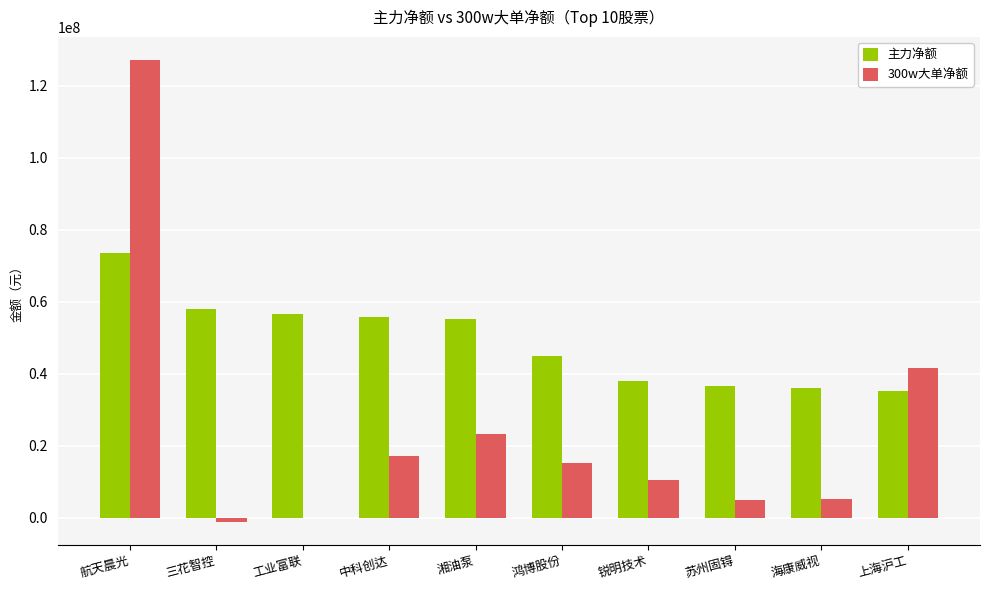

Is the value of 300w大单净额 at 鸿博股份 greater than the value of 主力净额 at 上海沪工?

No